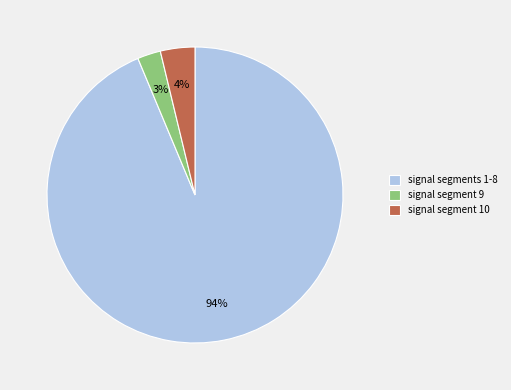

Count the number of slices in the pie.

3